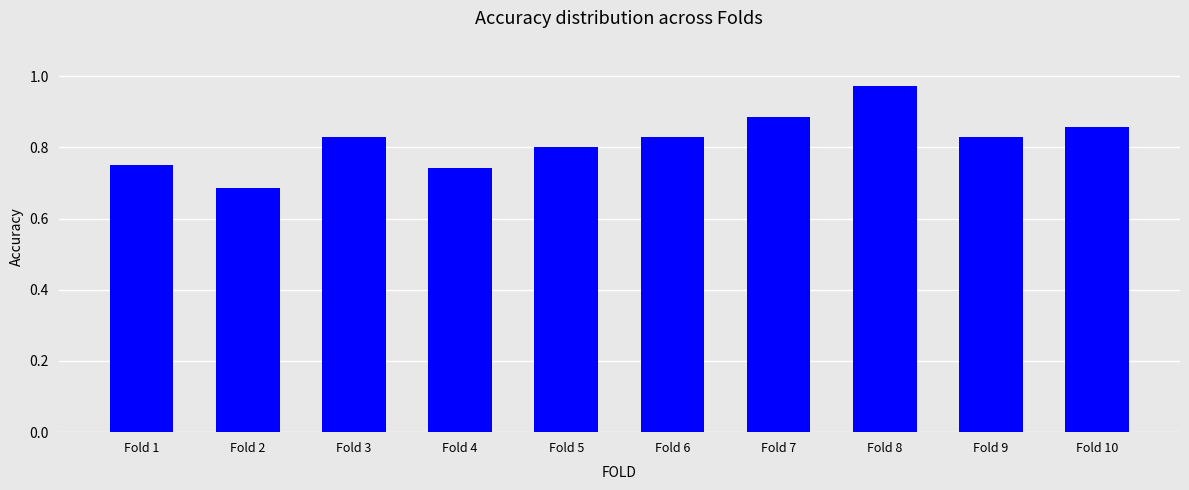

Which label corresponds to the largest value in the chart?

Fold 8